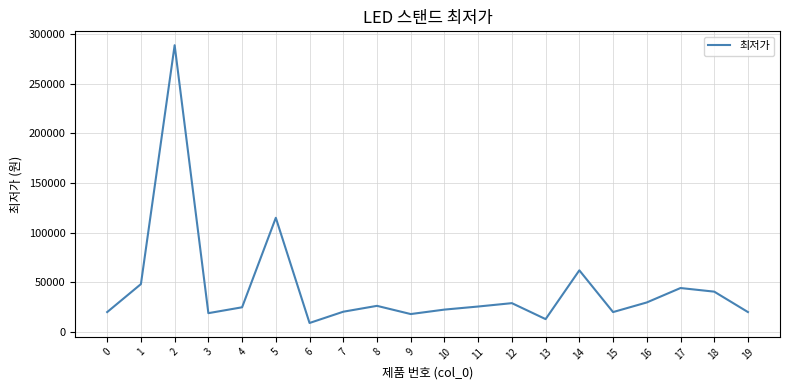

True or false: the data has more than 0 interior local peaks.

True